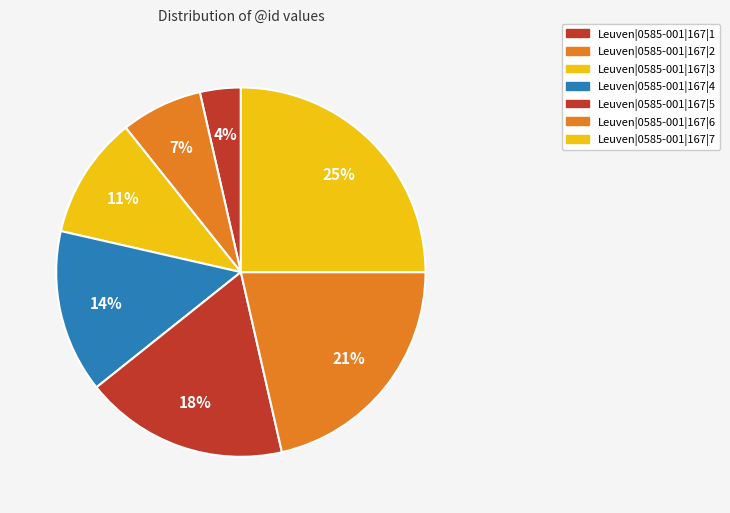

True or false: Leuven|0585-001|167|5 accounts for 18% of the total.

True